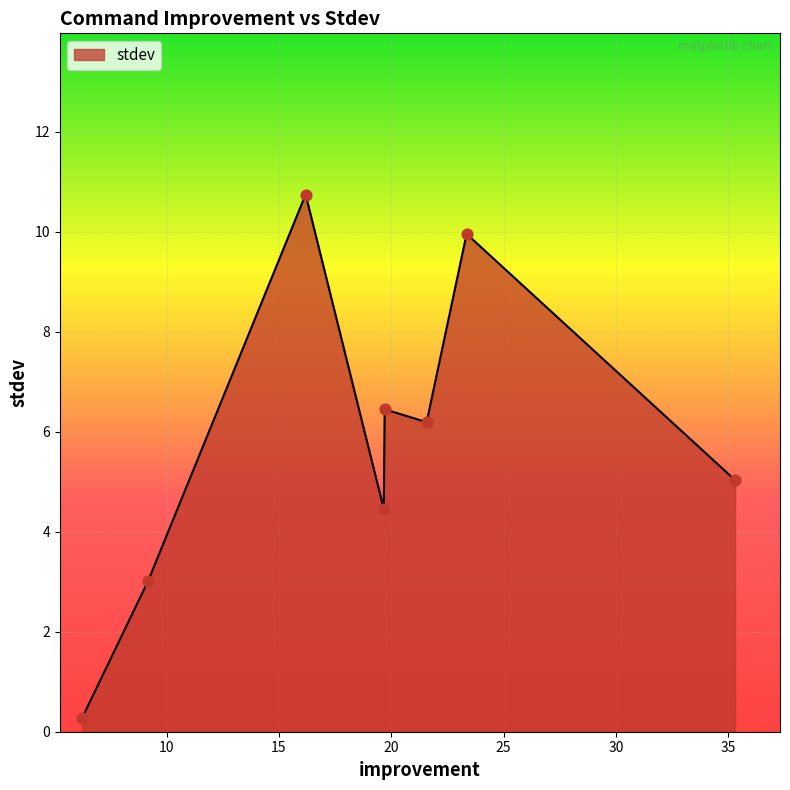

What is the difference between the second highest and second lowest values?

6.9